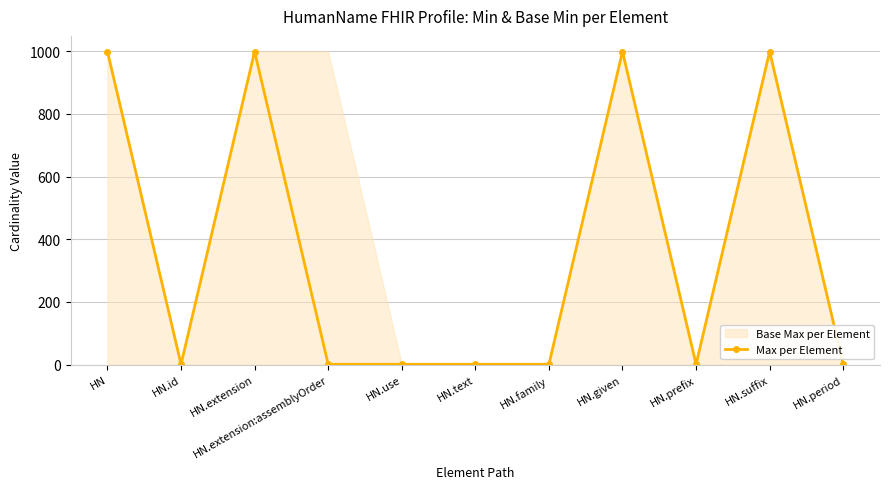

List the series in order of their overall mean, highest first.

Base Max per Element, Max per Element